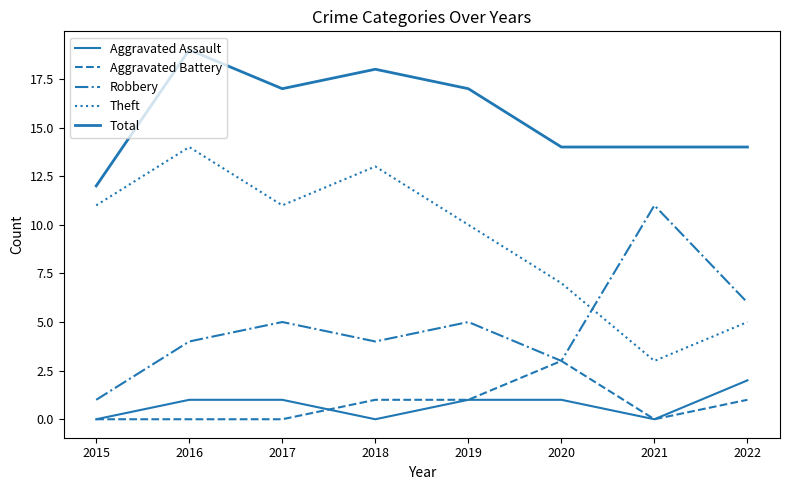

Reading left to right, what are all the values shown in this chart?

Aggravated Assault: 0	1	1	0	1	1	0	2
Aggravated Battery: 0	0	0	1	1	3	0	1
Robbery: 1	4	5	4	5	3	11	6
Theft: 11	14	11	13	10	7	3	5
Total: 12	19	17	18	17	14	14	14